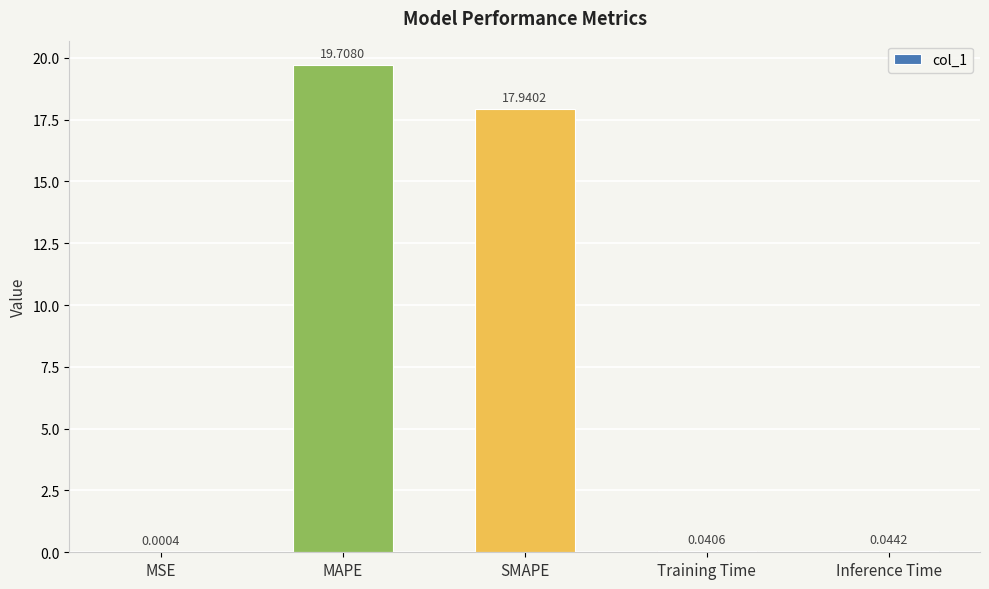

At which label is the value closest to 9?

SMAPE